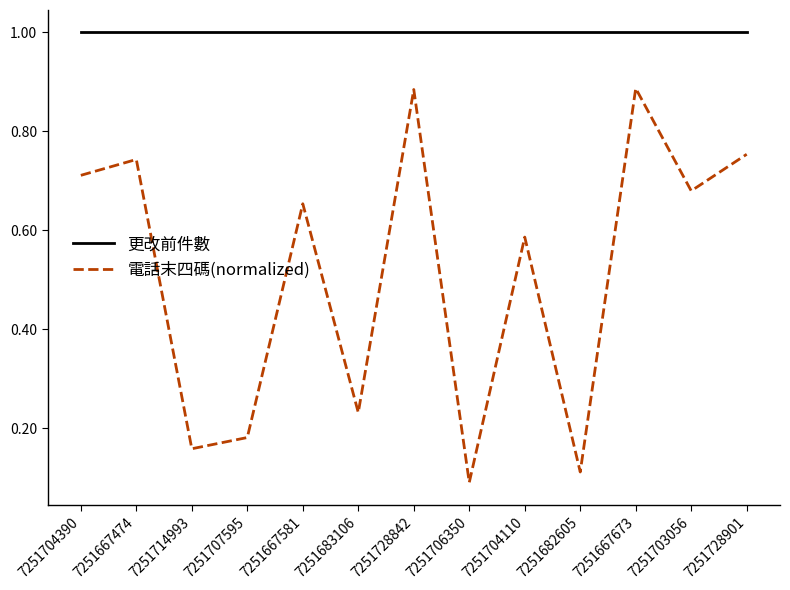

What position from the left is 7251728901?

13